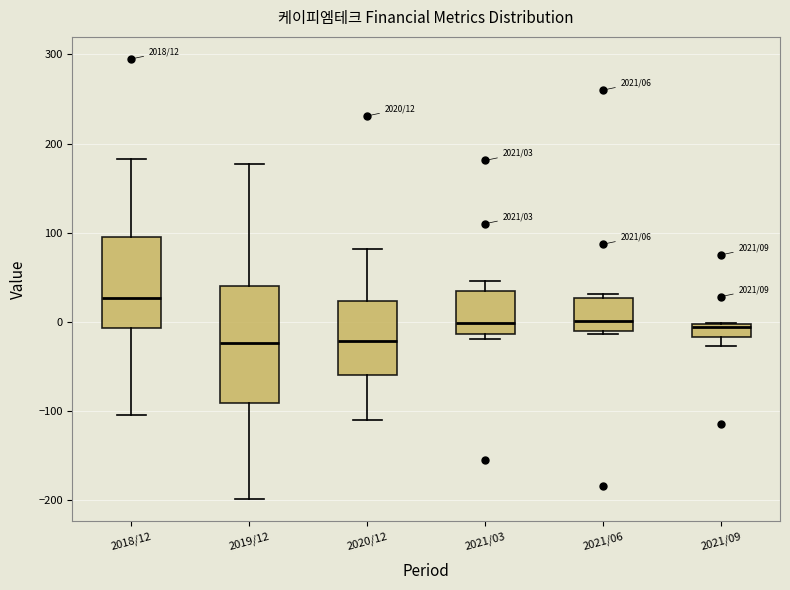

Which box is the tallest, from its lower edge to its upper edge?

2019/12